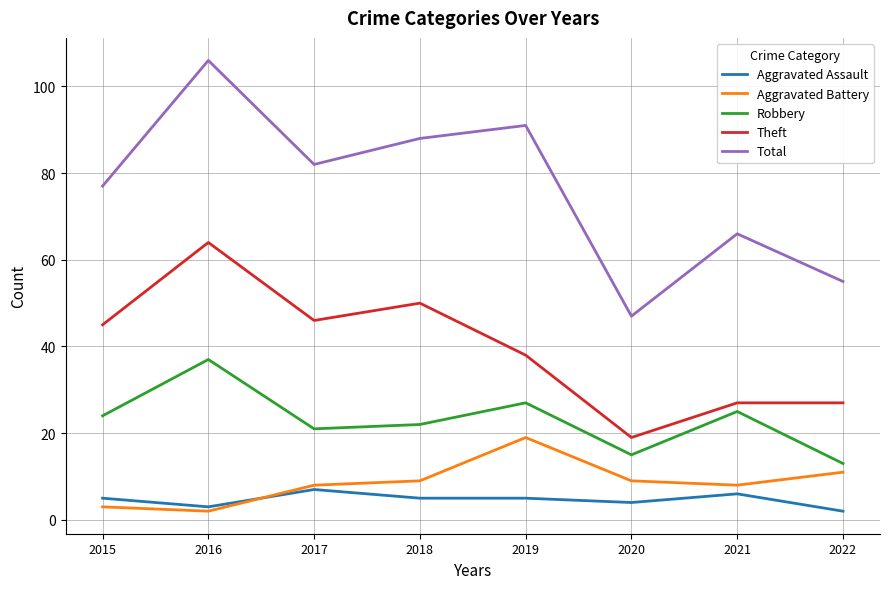

How many lines are shown in the chart?

5